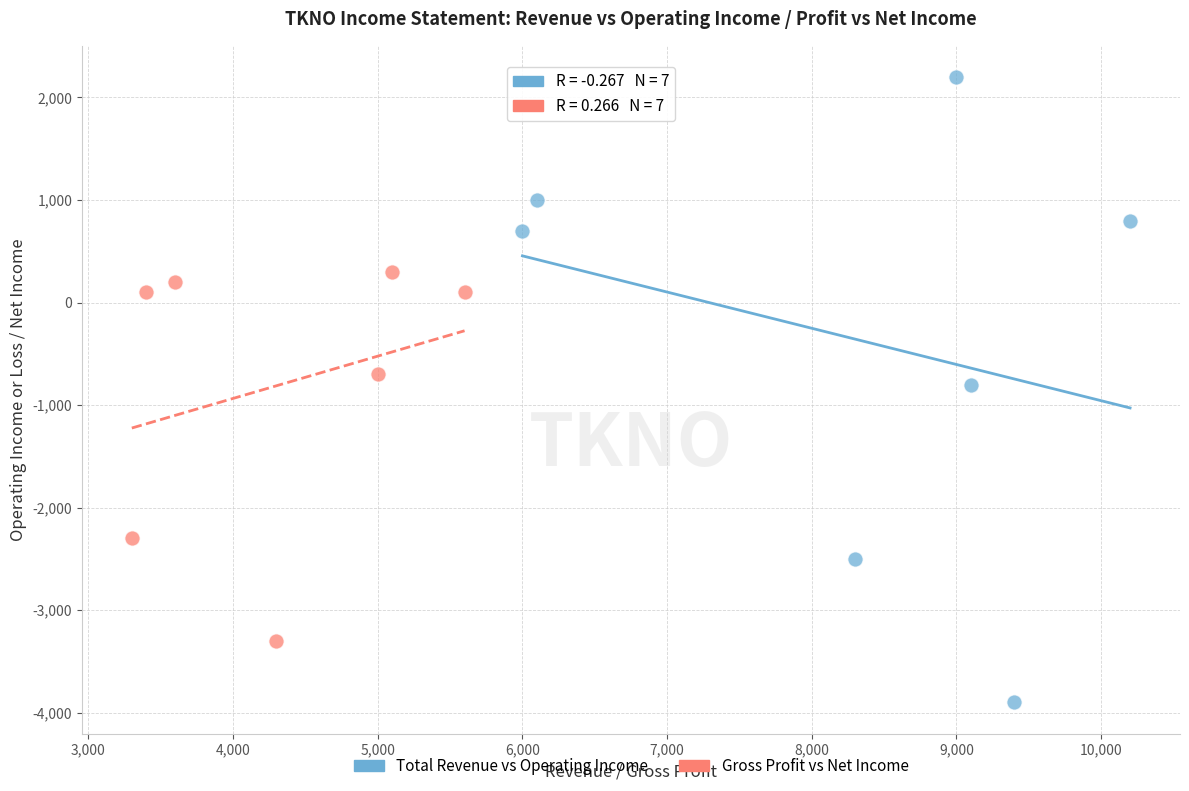

Which series contains the highest Y value?

Total Revenue vs Operating Income